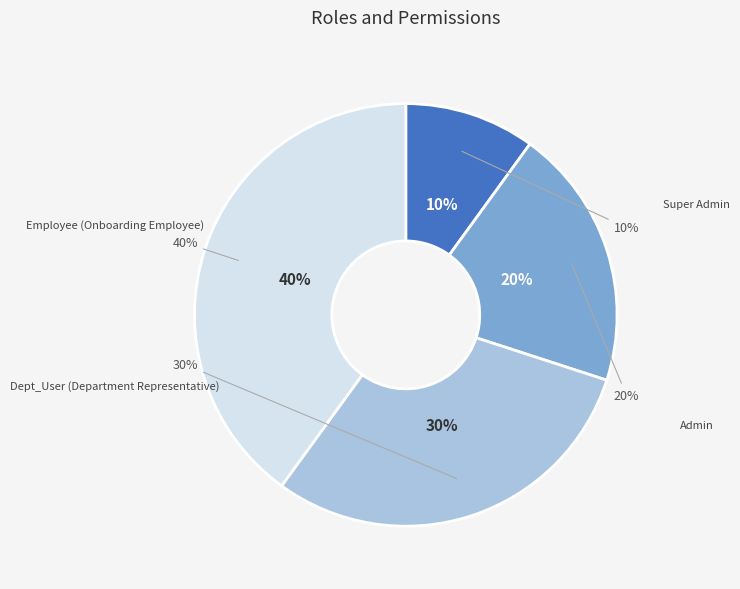

Combined, what portion of the pie is Admin and Dept_User (Department Representative)?

50.0%